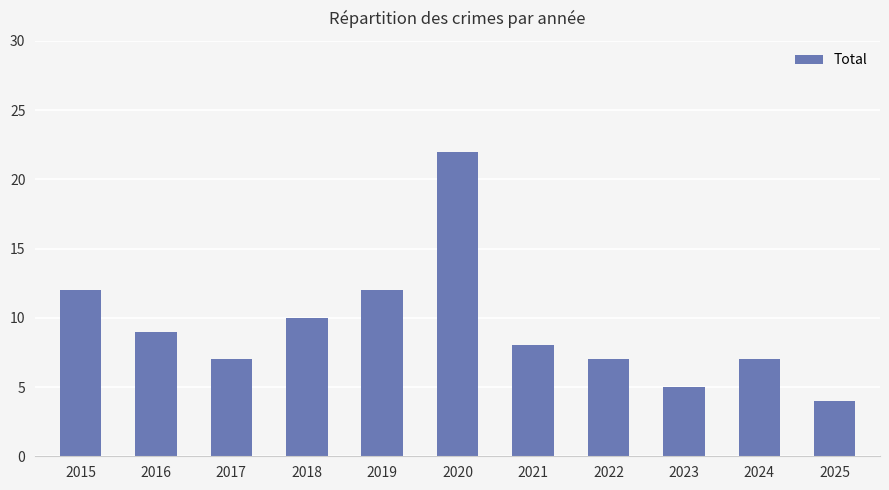

The chart shows a value of 18 at 2019. True or false?

False